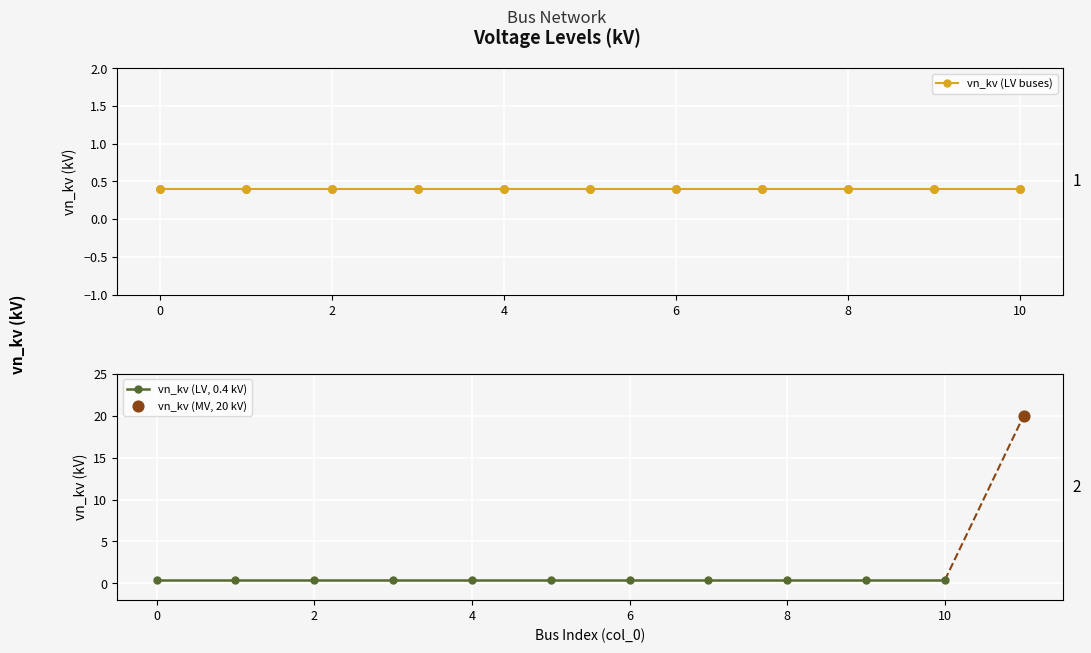

Which has a higher value, 2 or 10?

2